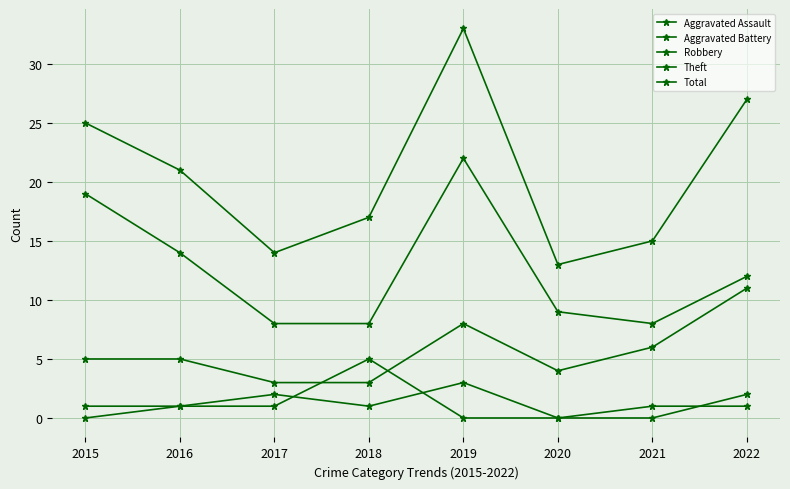

At which category does Theft reach its first local peak?

2019